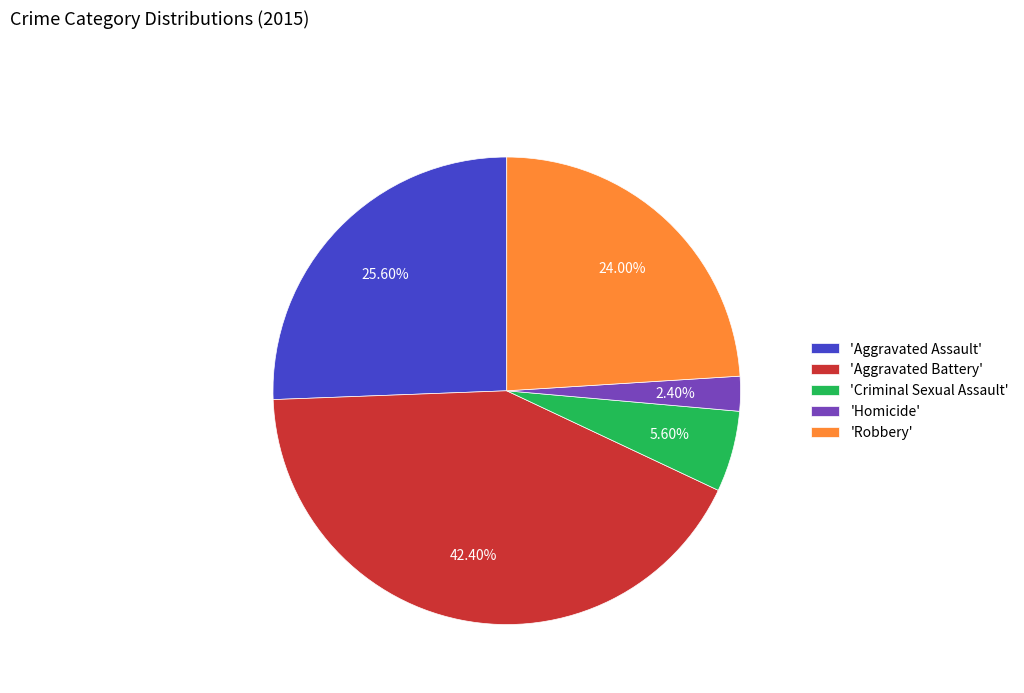

Is the sum of 'Aggravated Assault' and 'Aggravated Battery' greater than half?

Yes